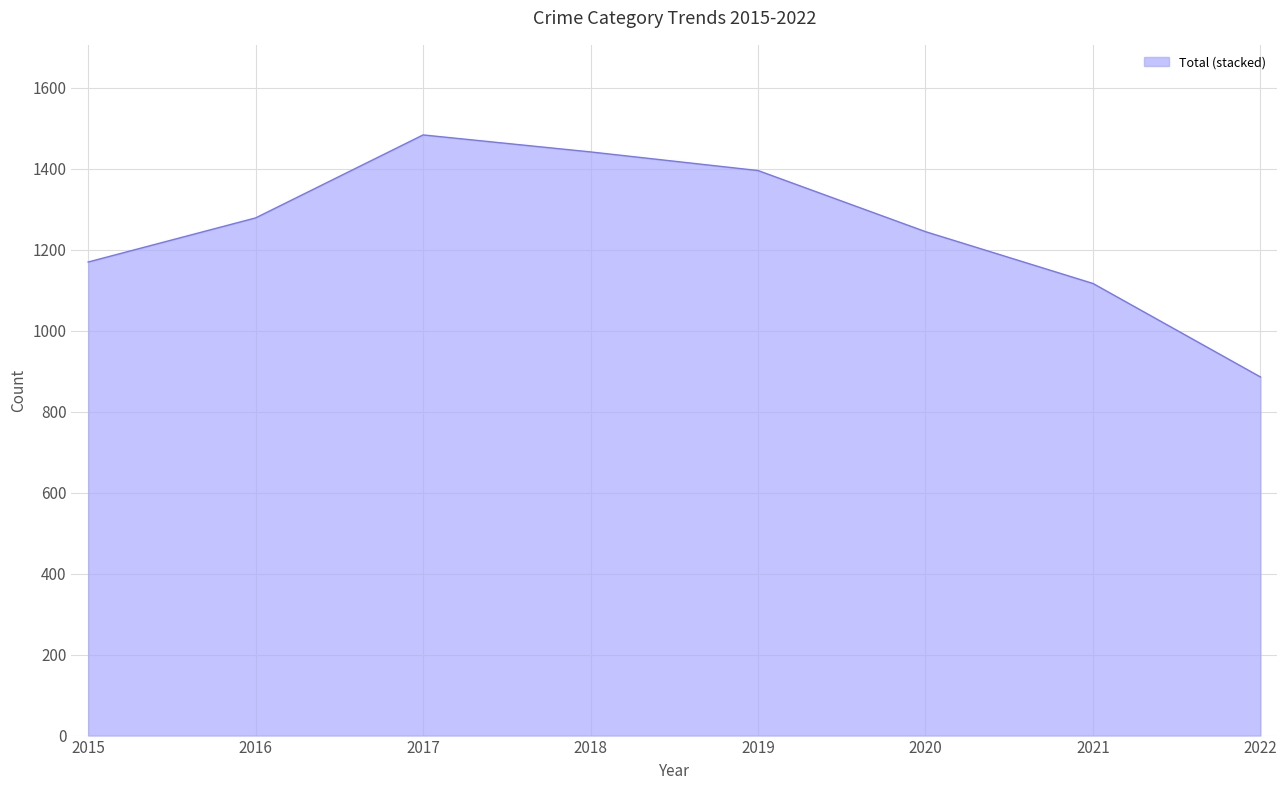

What is the difference between the values at 2020 and 2022?

359